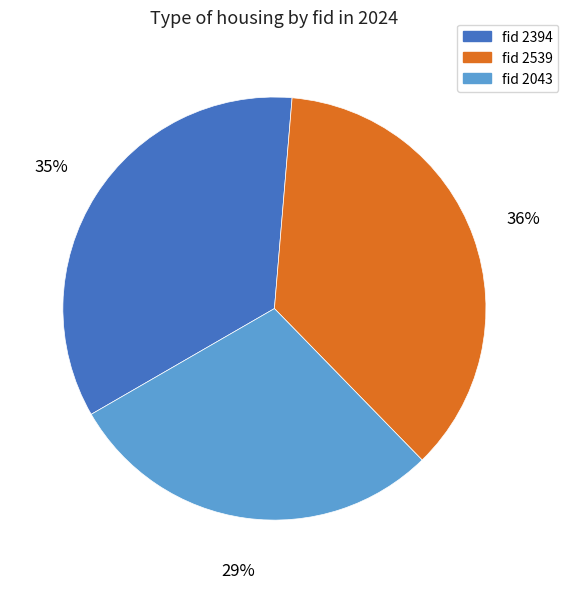

Is there any slice that represents more than half of the pie?

No